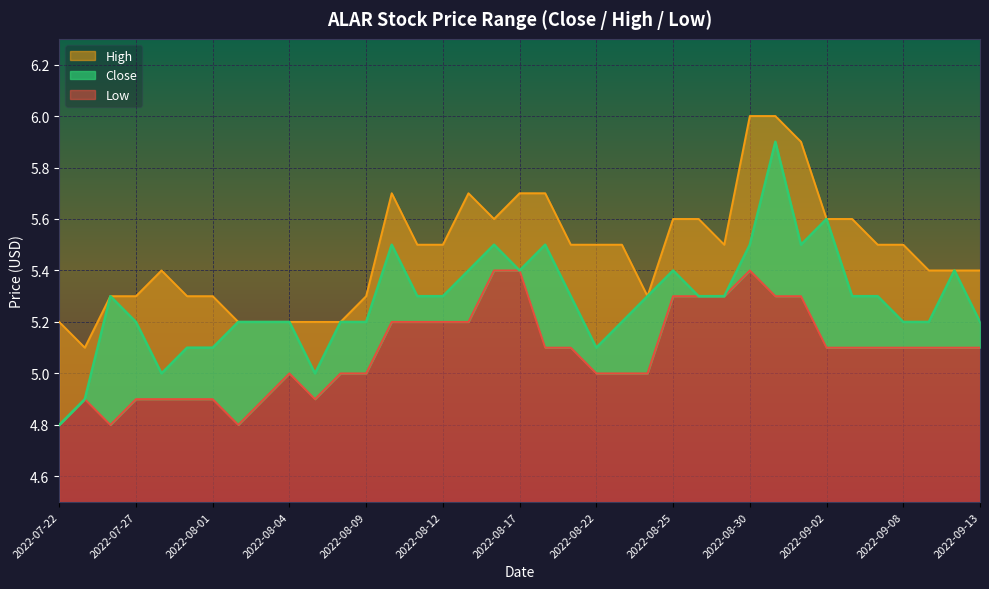

At which category does Low reach its first local valley?

2022-07-26